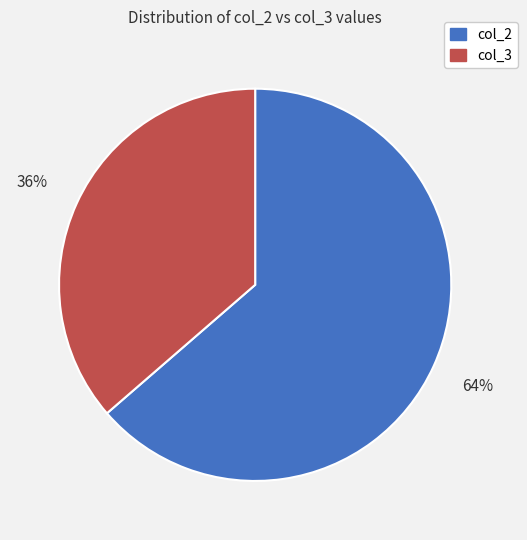

Which has a higher value, col_3 or col_2?

col_2